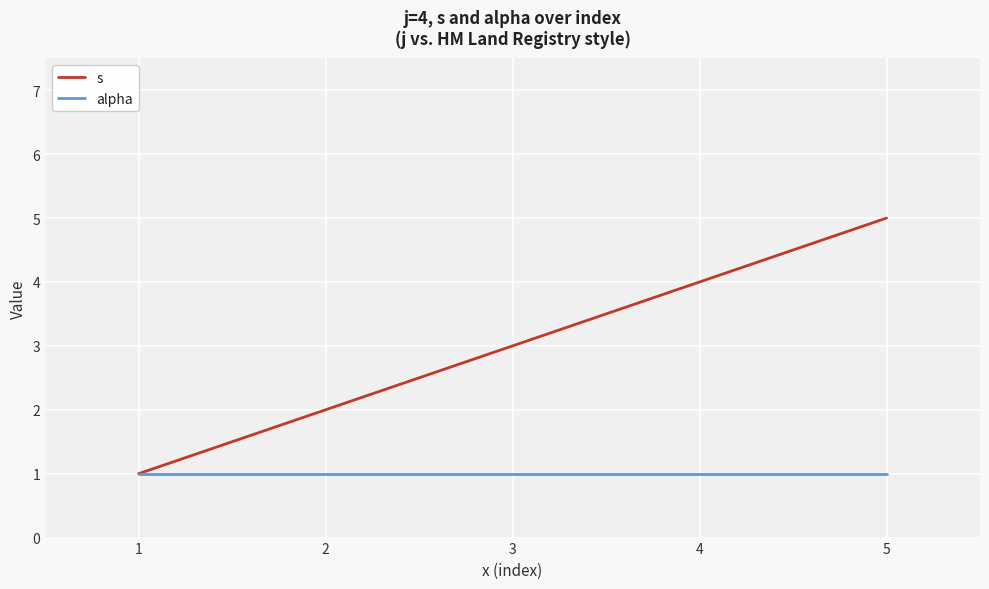

What is the average value of the alpha series?

1